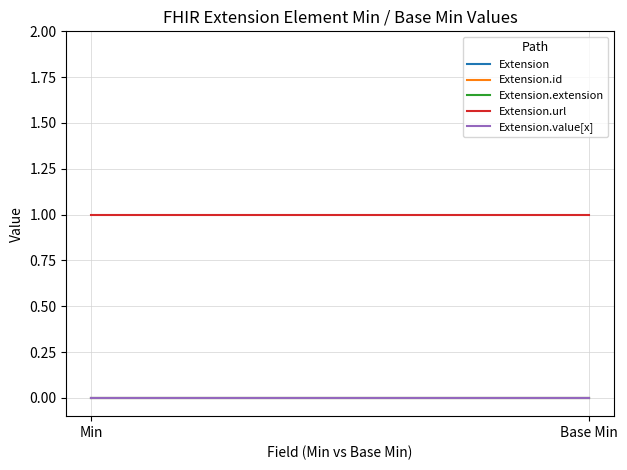

What is the label of the 1st point from the left?

Min